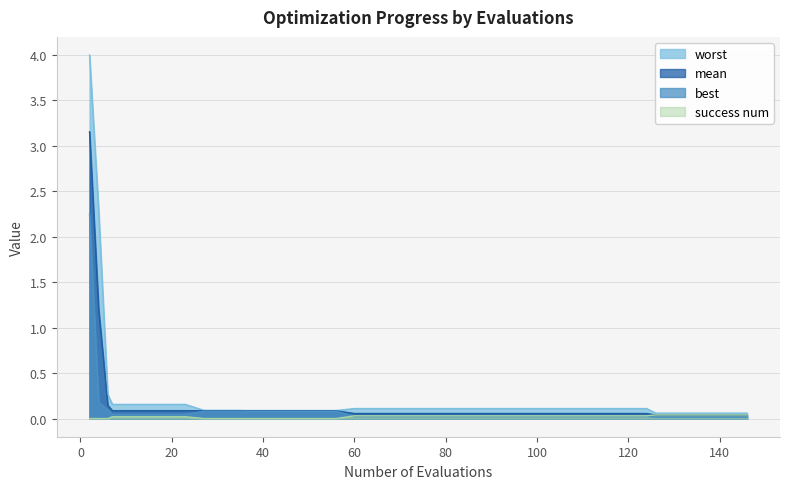

Reading left to right, list all the values displayed in this chart.

mean: 2=3.2	4=1.2	6=0.1	7=0.1	11=0.1	15=0.1	19=0.1	23=0.1	27=0.1	31=0.1	35=0.1	36=0.1	40=0.1	44=0.1	48=0.1	52=0.1	56=0.1	60=0.1	64=0.1	68=0.1	72=0.1	76=0.1	80=0.1	84=0.1	88=0.1	92=0.1	96=0.1	100=0.1	104=0.1	108=0.1	112=0.1	116=0.1	120=0.1	124=0.1	126=0.0	130=0.0	134=0.0	138=0.0	142=0.0	146=0.0
best: 2=2.2	4=0.2	6=0.1	7=0.0	11=0.0	15=0.0	19=0.0	23=0.0	27=0.1	31=0.1	35=0.1	36=0.1	40=0.1	44=0.1	48=0.1	52=0.1	56=0.1	60=0.0	64=0.0	68=0.0	72=0.0	76=0.0	80=0.0	84=0.0	88=0.0	92=0.0	96=0.0	100=0.0	104=0.0	108=0.0	112=0.0	116=0.0	120=0.0	124=0.0	126=0.0	130=0.0	134=0.0	138=0.0	142=0.0	146=0.0
worst: 2=4.0	4=2.3	6=0.3	7=0.2	11=0.2	15=0.2	19=0.2	23=0.2	27=0.1	31=0.1	35=0.1	36=0.1	40=0.1	44=0.1	48=0.1	52=0.1	56=0.1	60=0.1	64=0.1	68=0.1	72=0.1	76=0.1	80=0.1	84=0.1	88=0.1	92=0.1	96=0.1	100=0.1	104=0.1	108=0.1	112=0.1	116=0.1	120=0.1	124=0.1	126=0.1	130=0.1	134=0.1	138=0.1	142=0.1	146=0.1
success num: 2=0.0	4=0.0	6=0.0	7=0.0	11=0.0	15=0.0	19=0.0	23=0.0	27=0.0	31=0.0	35=0.0	36=0.0	40=0.0	44=0.0	48=0.0	52=0.0	56=0.0	60=0.0	64=0.0	68=0.0	72=0.0	76=0.0	80=0.0	84=0.0	88=0.0	92=0.0	96=0.0	100=0.0	104=0.0	108=0.0	112=0.0	116=0.0	120=0.0	124=0.0	126=0.0	130=0.0	134=0.0	138=0.0	142=0.0	146=0.0